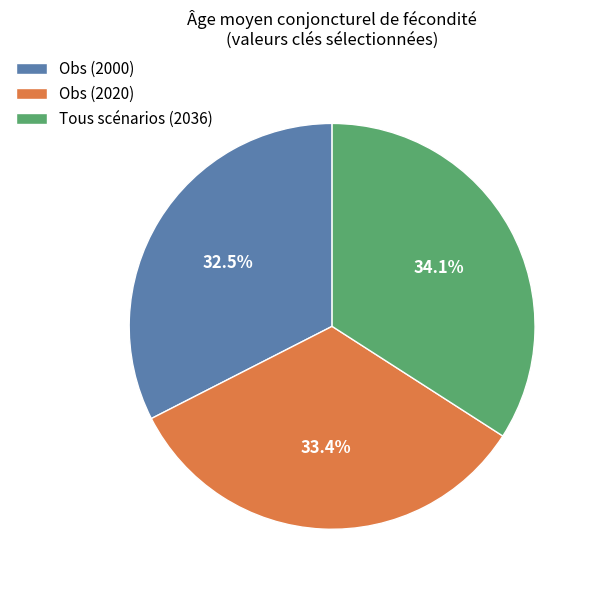

What is the smallest slice in the pie chart?

Obs (2000)